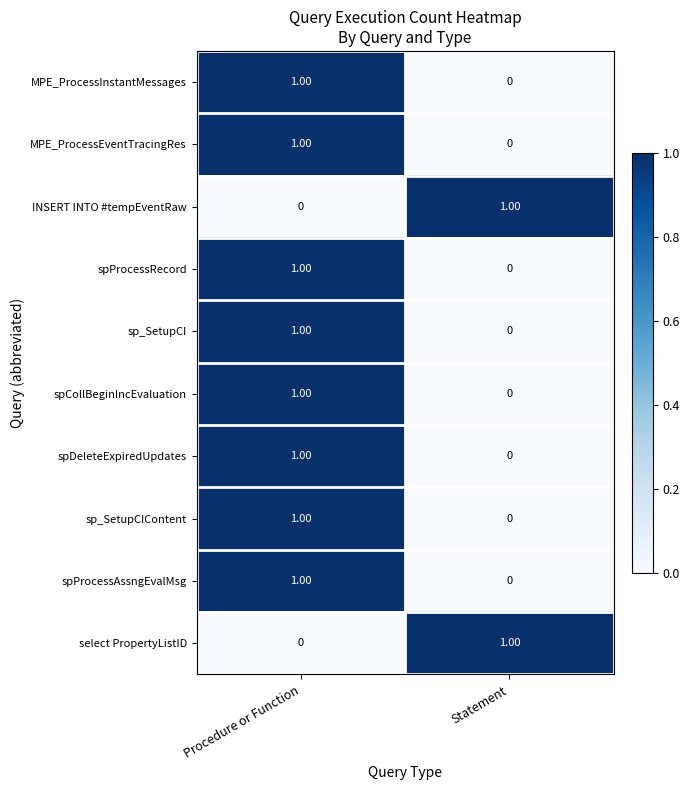

At which label does spCollBeginIncEvaluation reach its minimum?

Statement